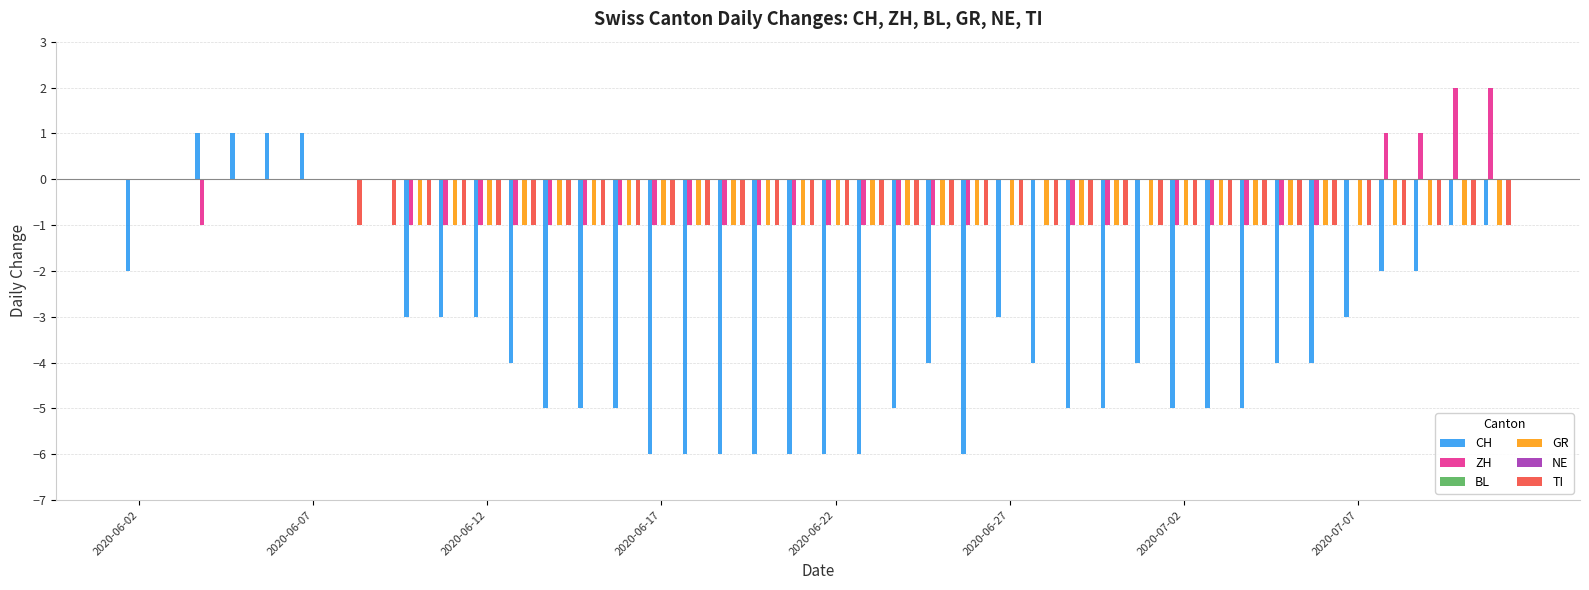

What position from the right is 2020-06-27?

15